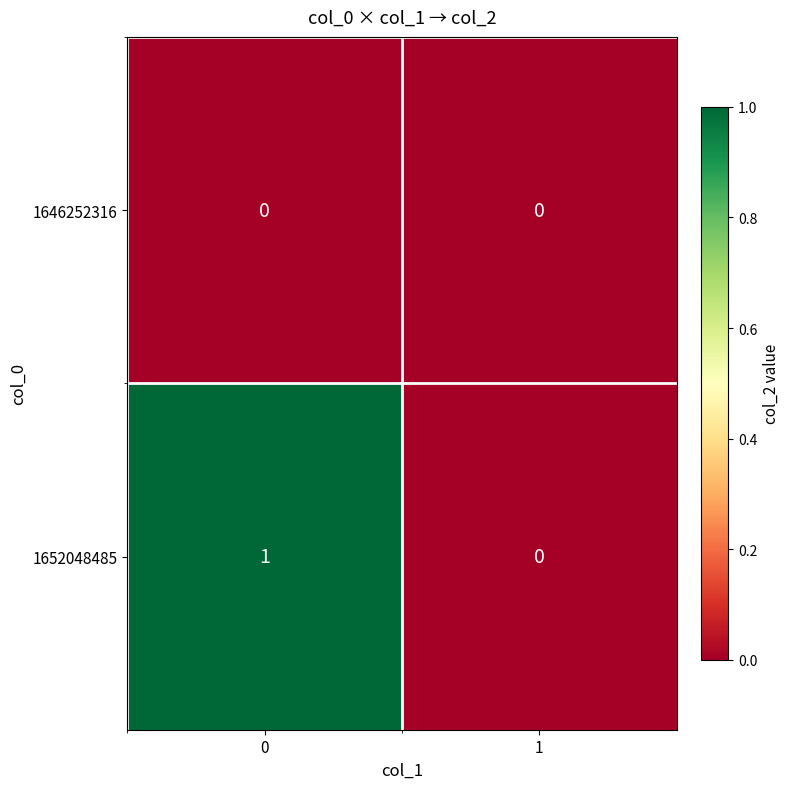

List the series in order of their peak value, lowest first.

1646252316, 1652048485